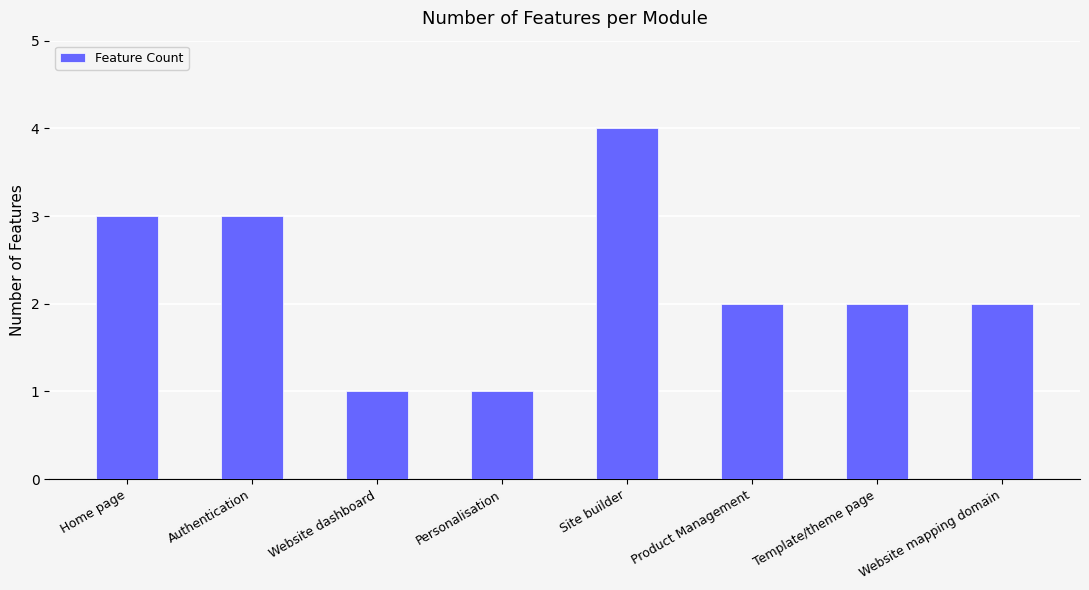

What is the approximate value at Authentication?

3